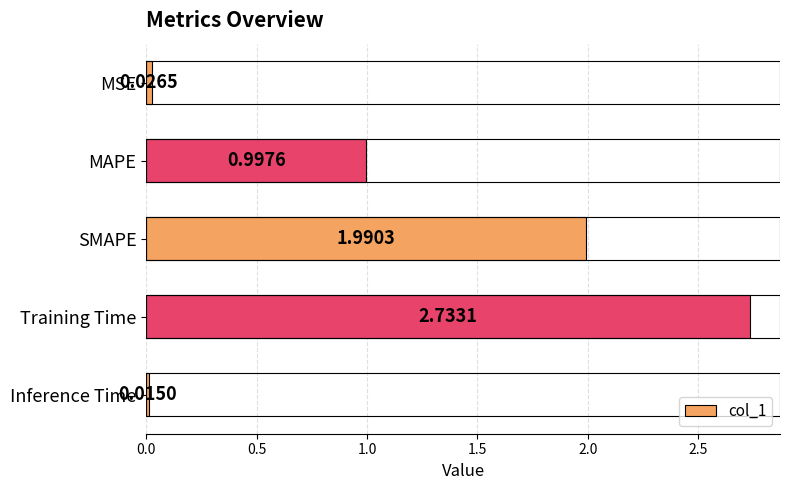

Rank the categories by value from lowest to highest.

Inference Time, MSE, MAPE, SMAPE, Training Time